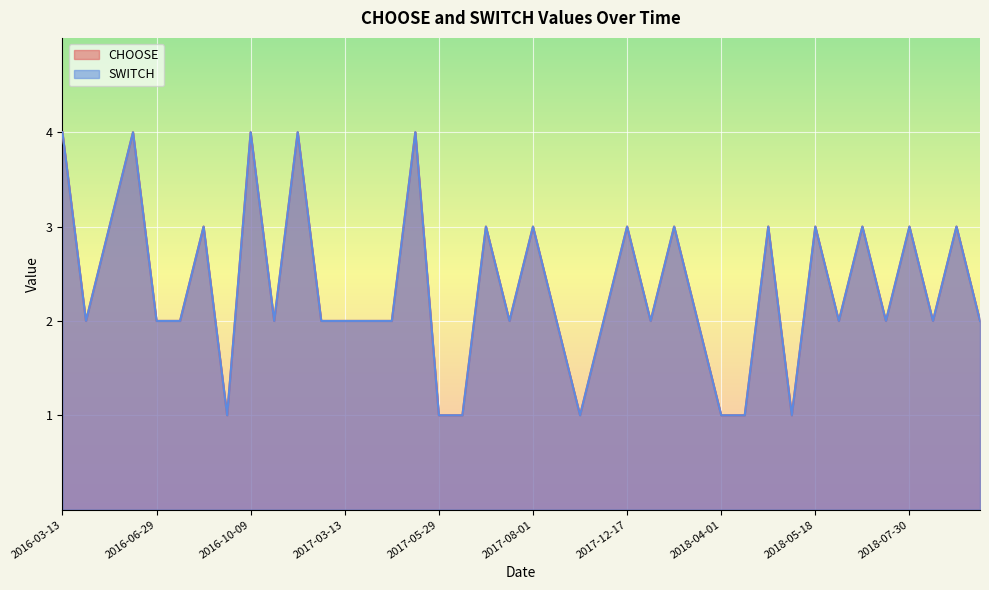

What is the difference between the maximum and second lowest values in the SWITCH series?

3